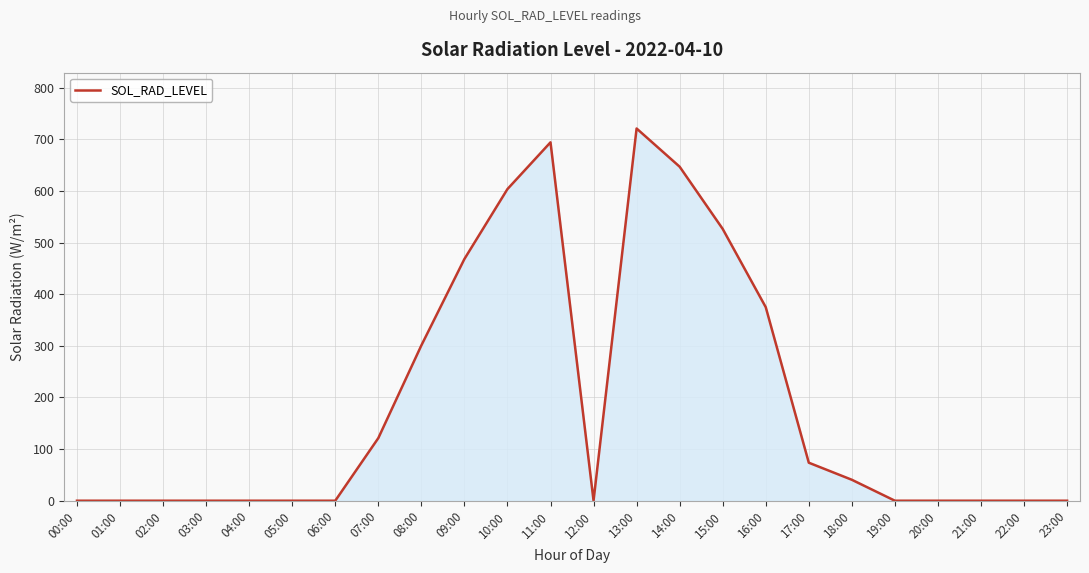

Which category has the highest value across all series?

13:00